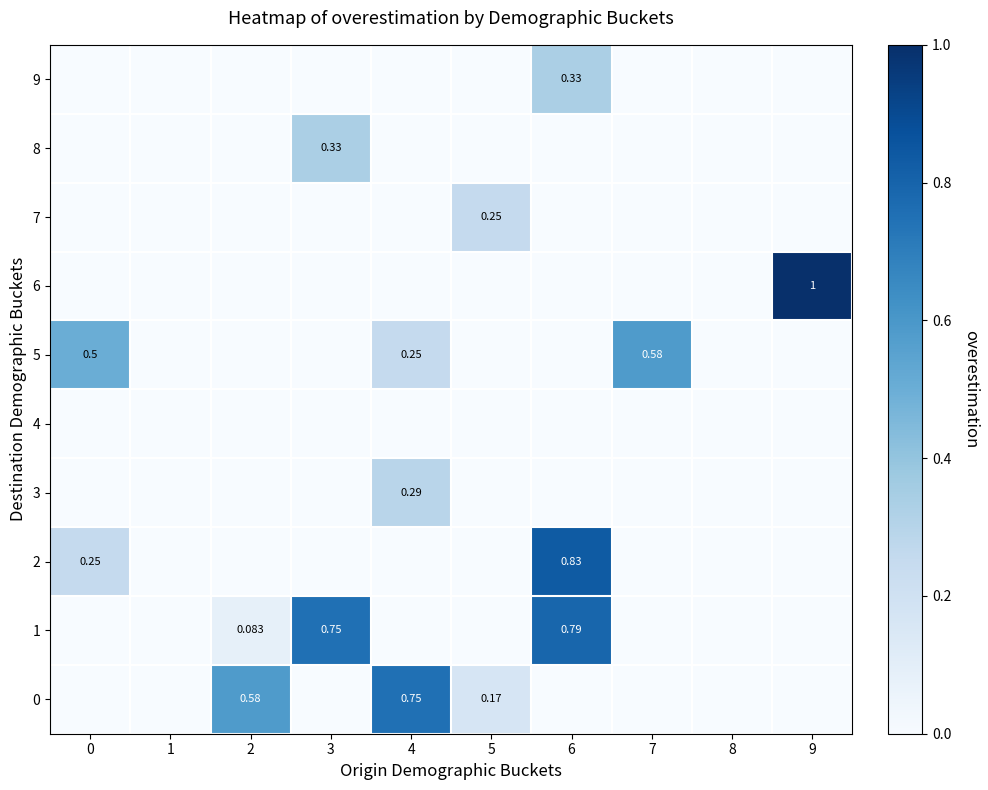

What is the spread (max minus min) of values at 9?

1.0